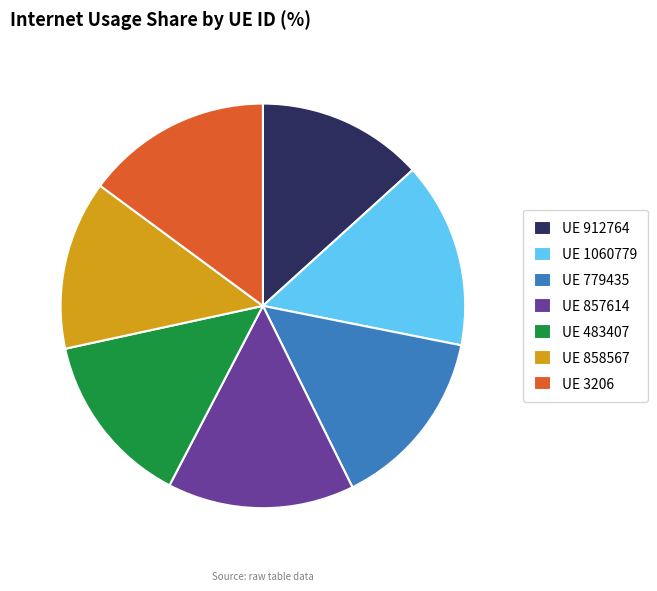

The UE 857614 slice represents 3% of the pie. True or false?

False